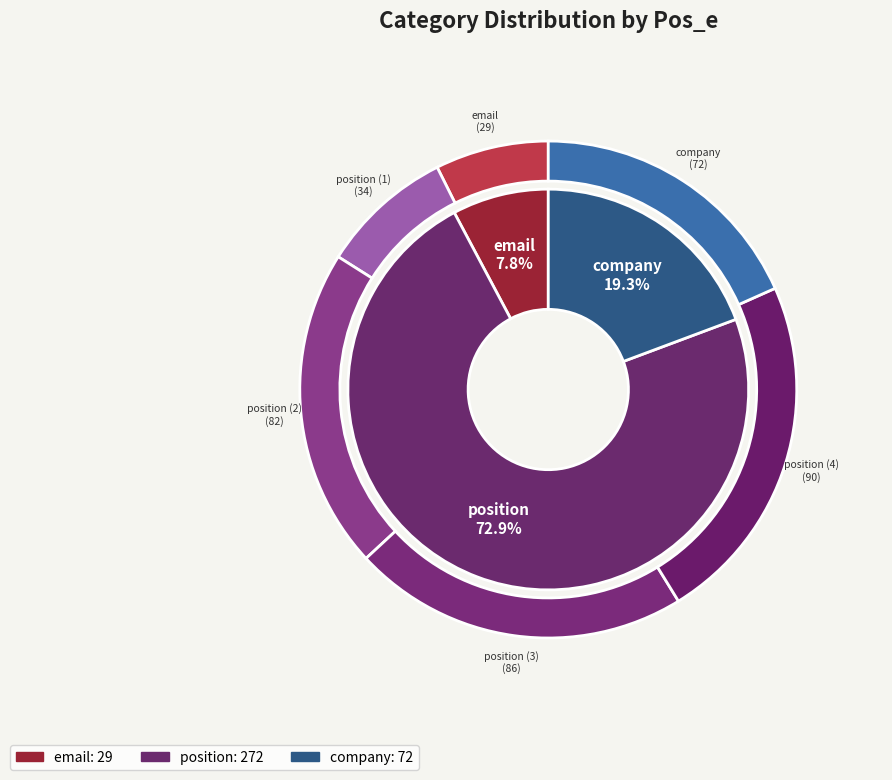

To the nearest percent, what is the average slice percentage?

17%